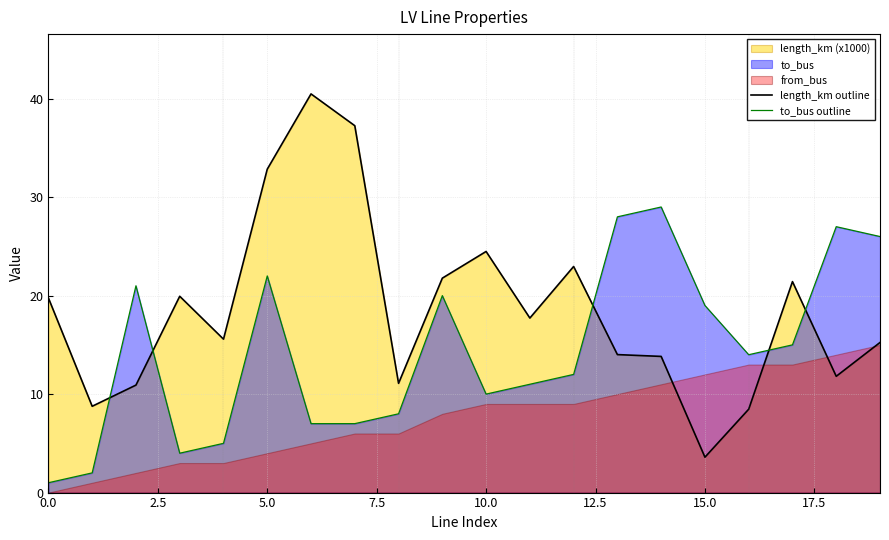

The length_km outline series shows 23.0 at 12. True or false?

True